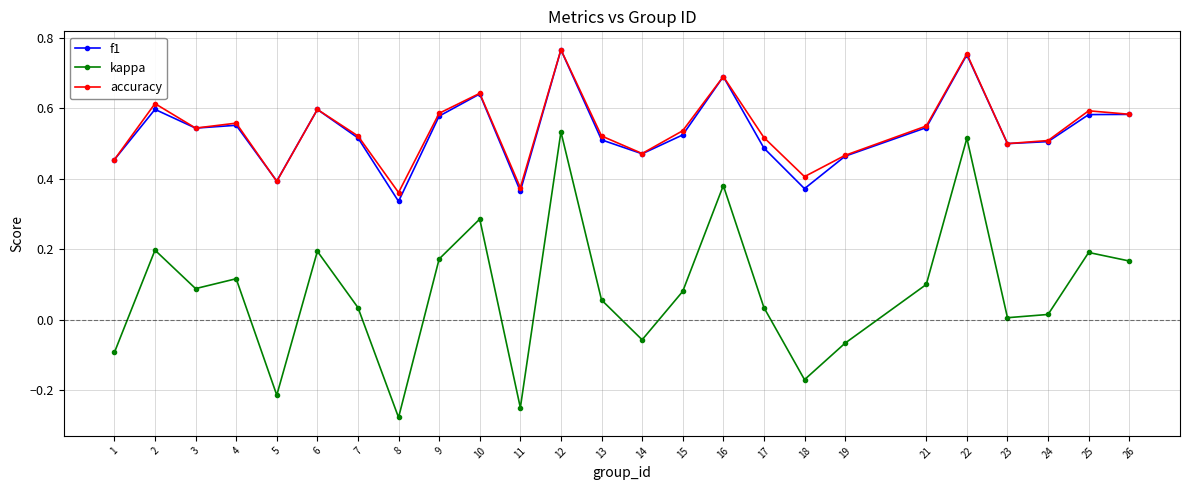

Which label corresponds to the smallest value in the chart?

8